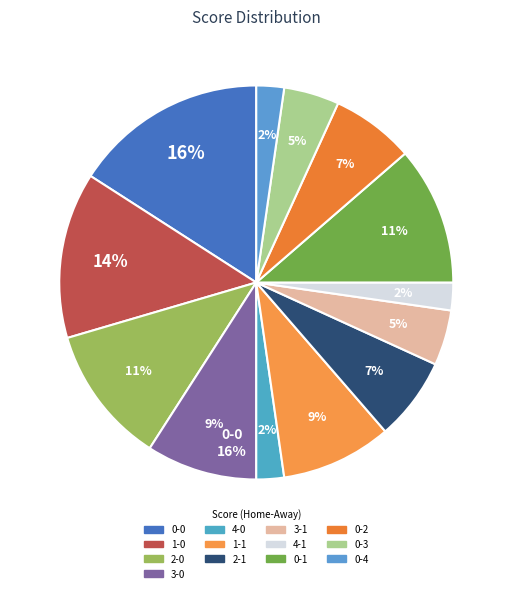

How many segments does this pie chart have?

13